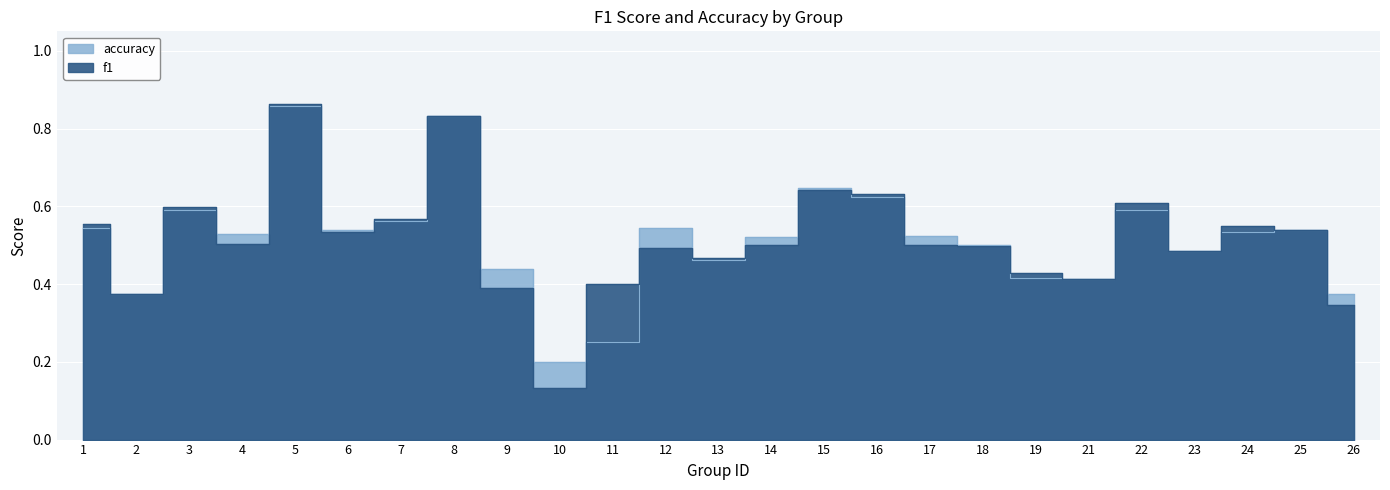

In accuracy, how many points are lower than both neighbors (excluding endpoints)?

7